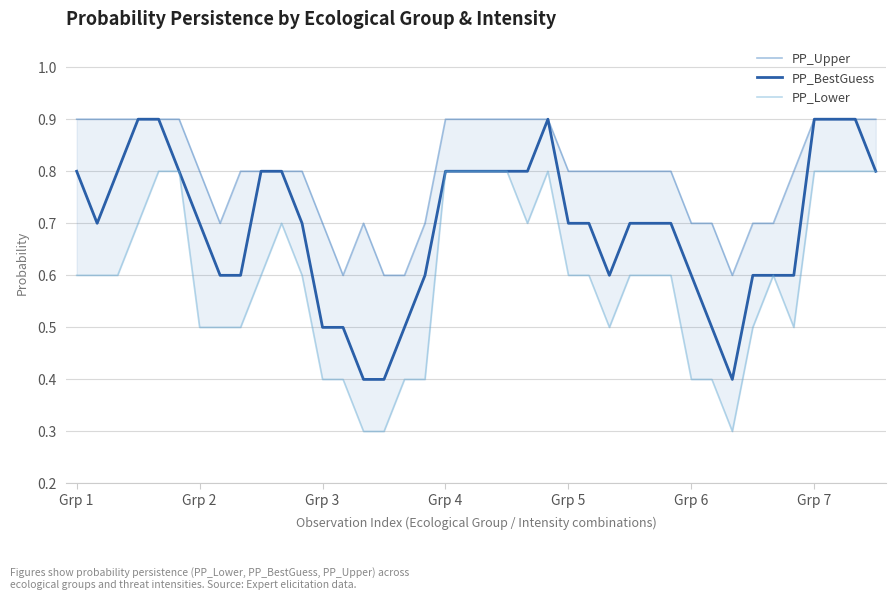

What is the difference between the maximum and minimum values in the PP_Upper series?

0.3